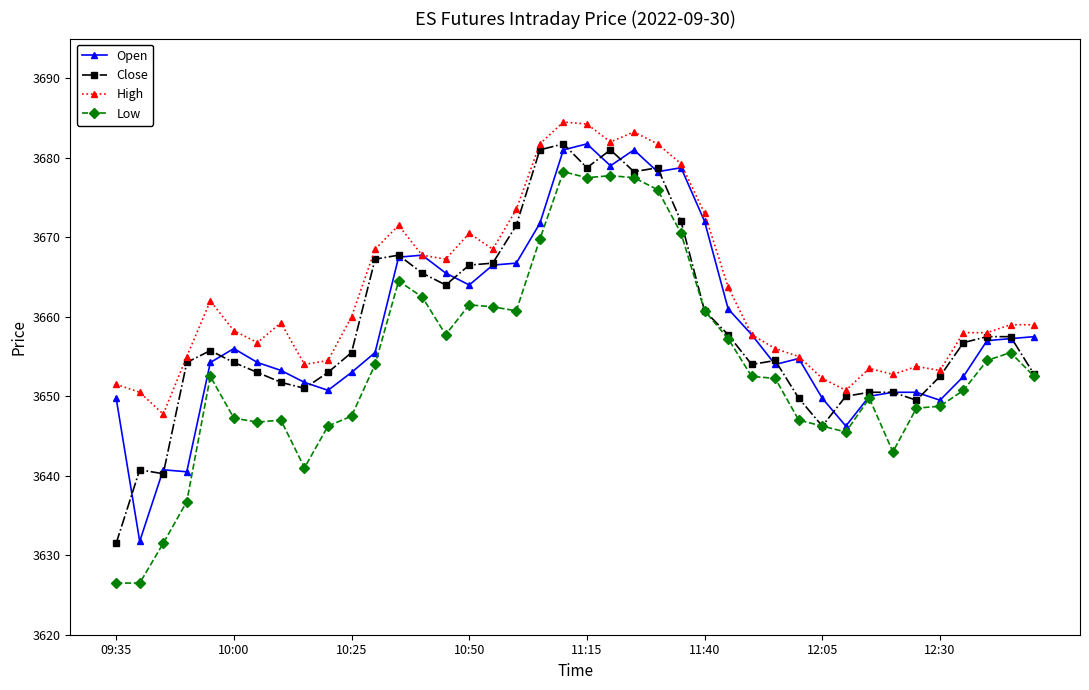

What is the average value of the High series?

3663.2